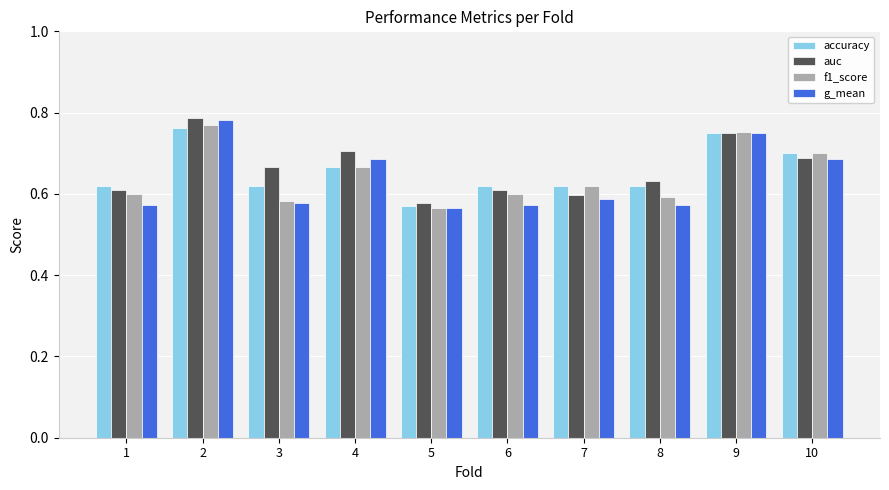

The f1_score series shows 0.6 at 1. True or false?

True